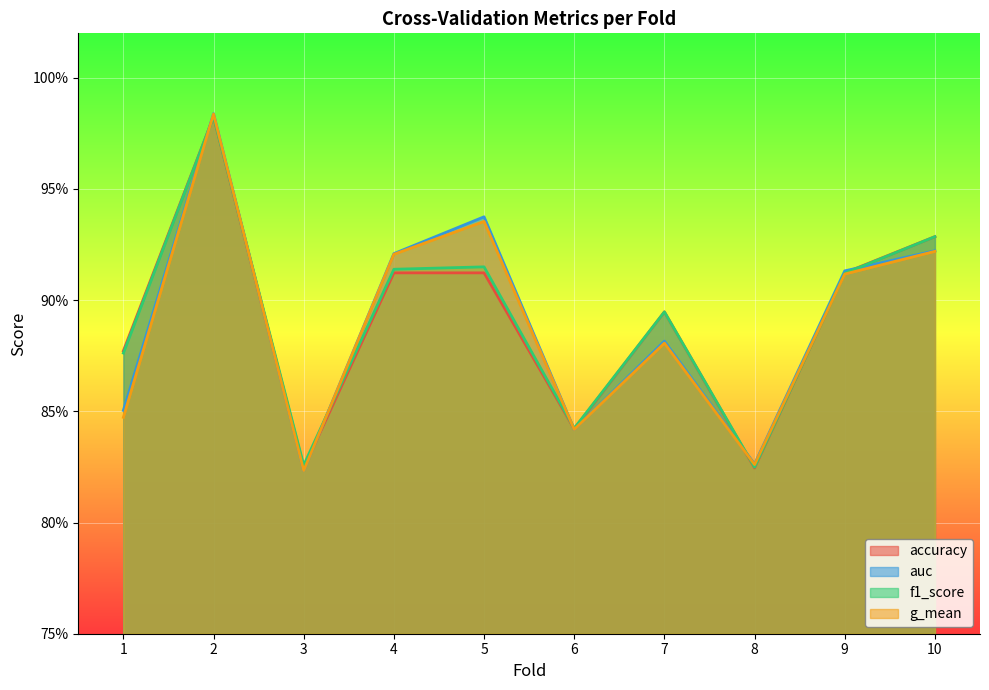

How many lines are shown in the chart?

4